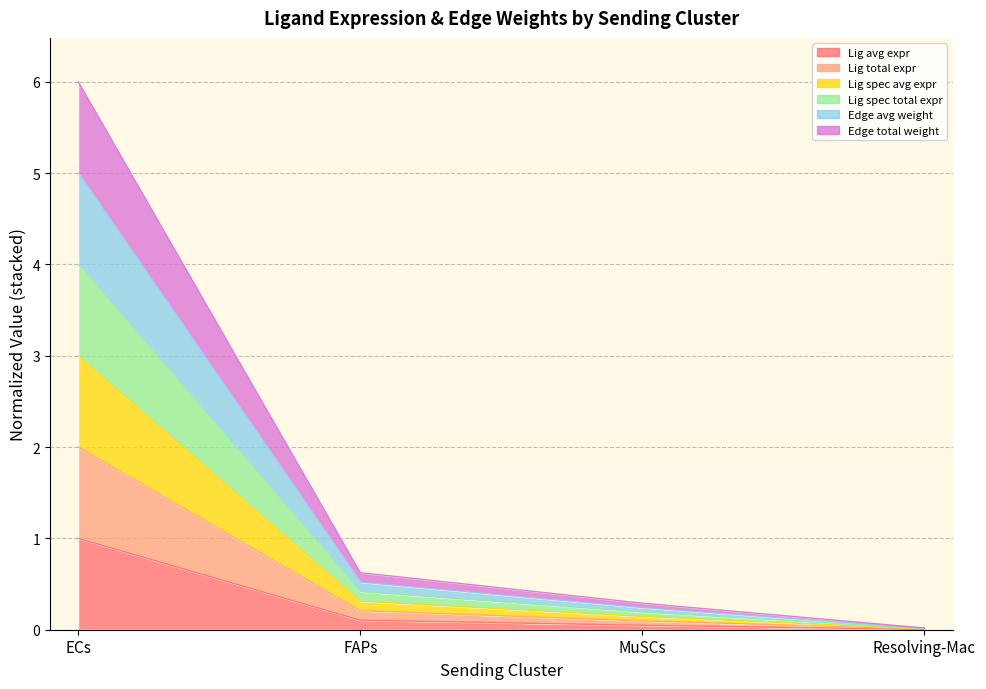

Which series changed the most between FAPs and MuSCs?

Edge average expression weight